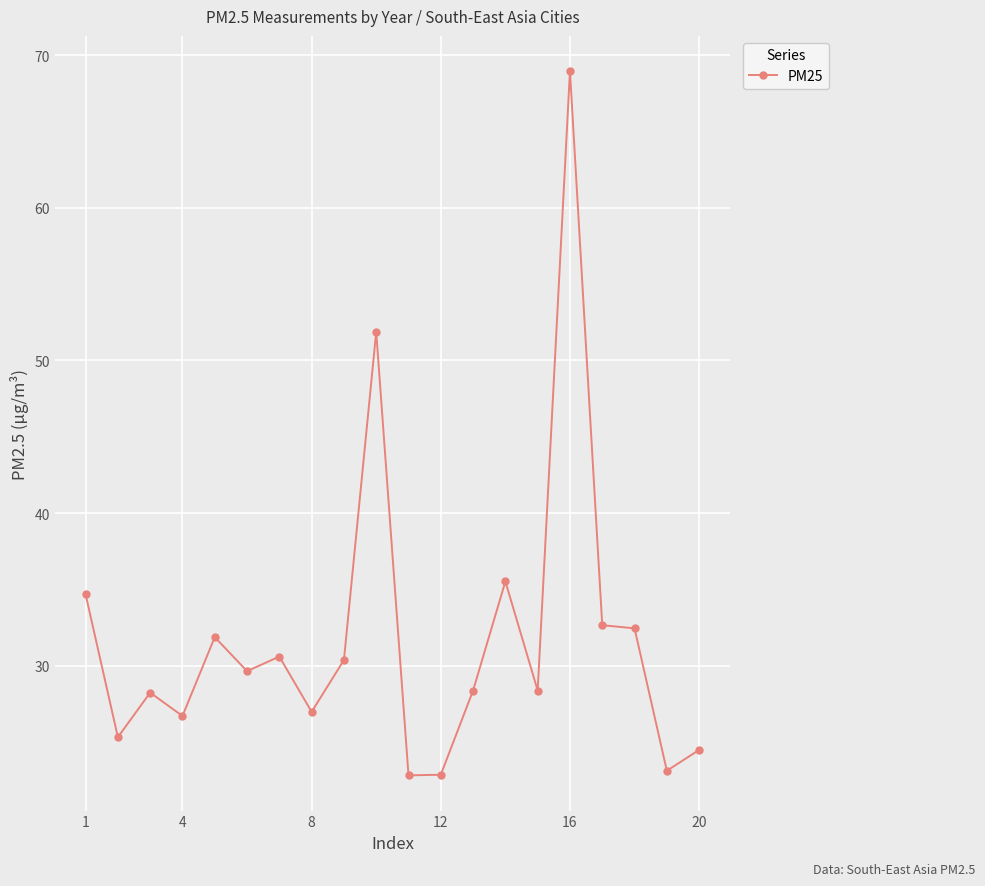

True or false: the data has more than 2 interior local peaks.

True